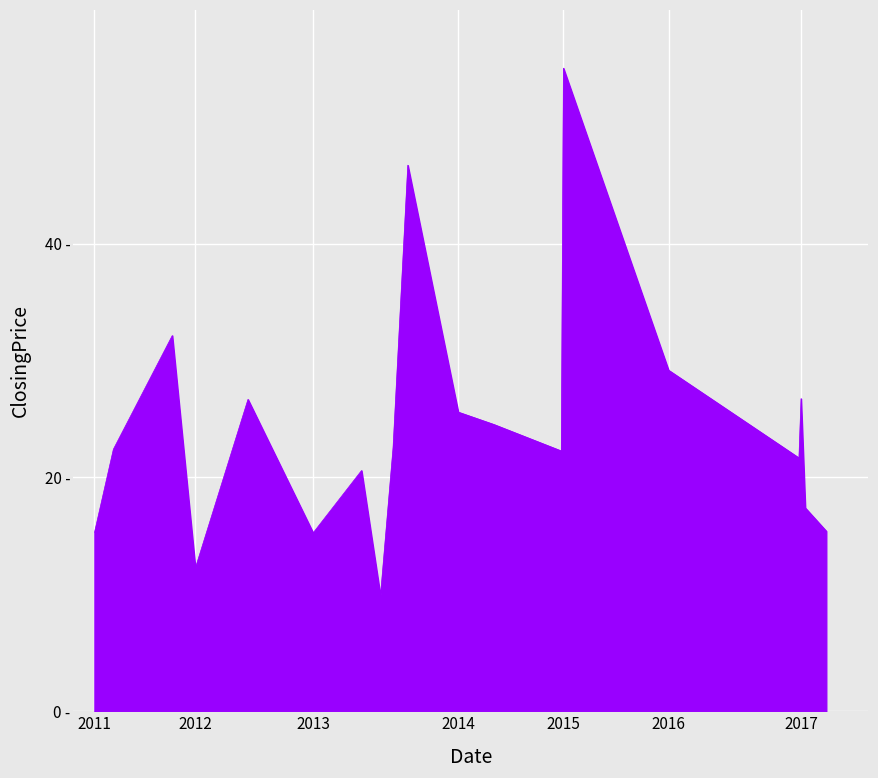

What is the minimum value shown in the chart?

9.9